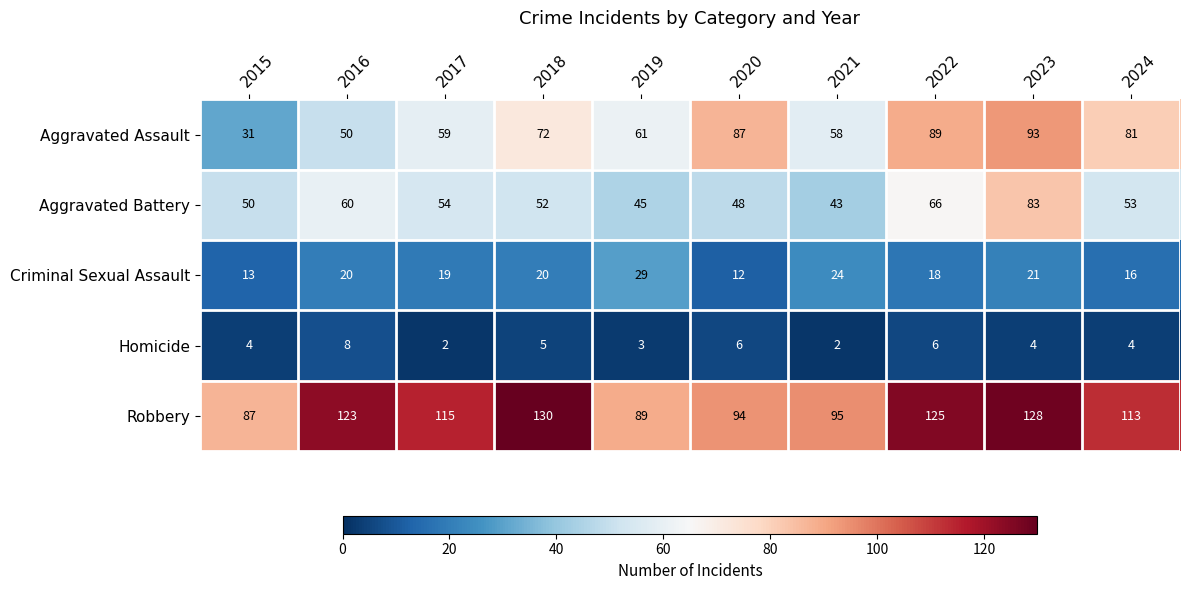

What is the sum of the Aggravated Assault values at 2019 and 2017?

120